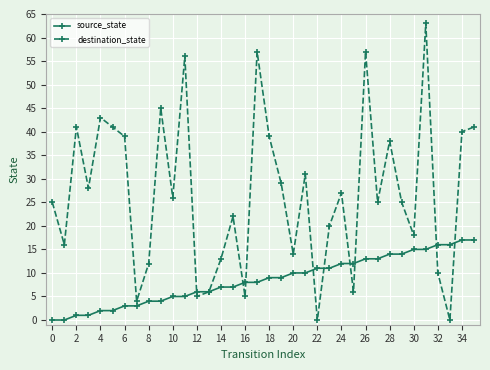

Which series has the largest total across all categories?

destination_state